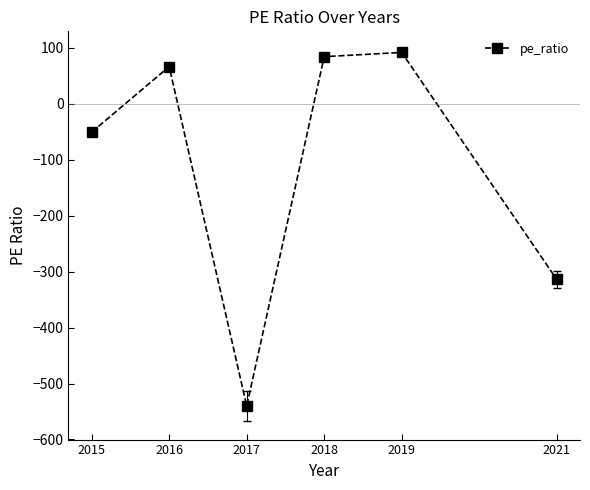

True or false: the data shows 52.5 at 2018.

False